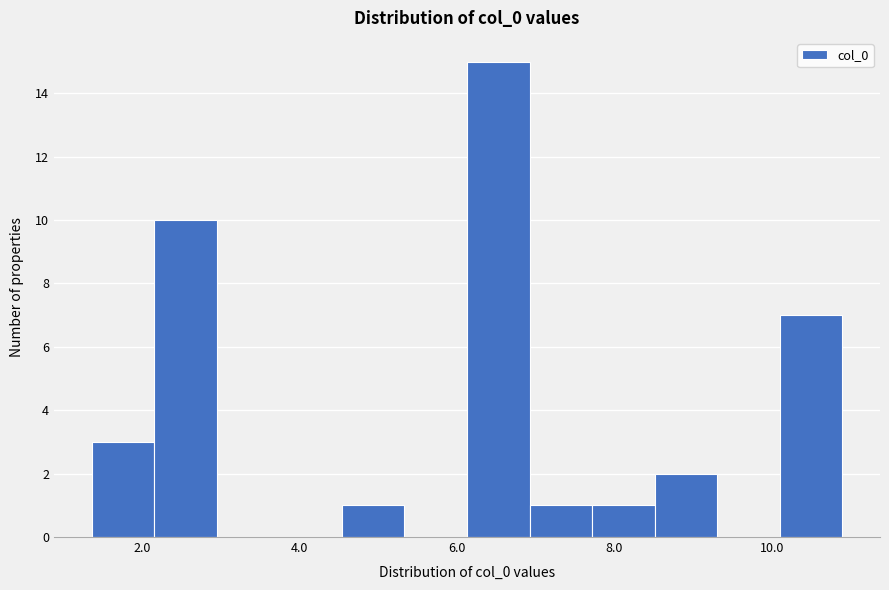

Around what value on the x-axis is the tallest bar? Give the approximate position of its centre, as read against the axis.

6.6